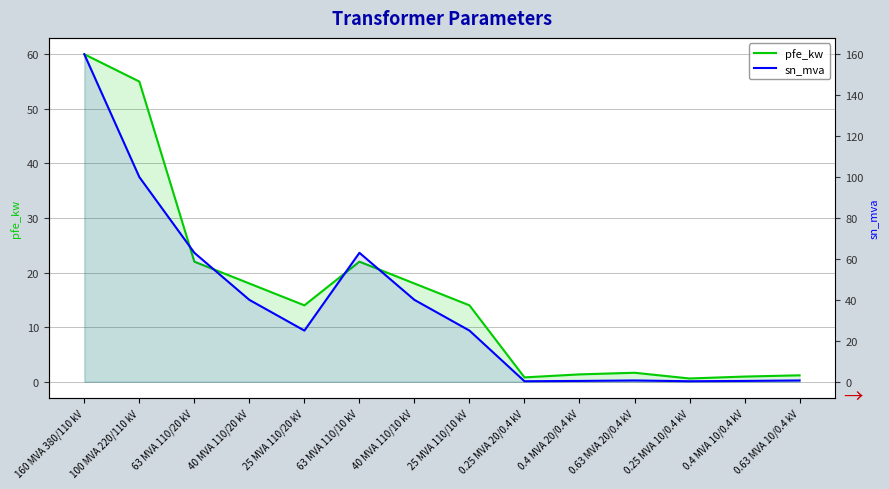

Reading left to right, list all the values displayed in this chart.

pfe_kw: 60.0	55.0	22.0	18.0	14.0	22.0	18.0	14.0	0.8	1.4	1.6	0.6	0.9	1.2
sn_mva: 160.0	100.0	63.0	40.0	25.0	63.0	40.0	25.0	0.2	0.4	0.6	0.2	0.4	0.6